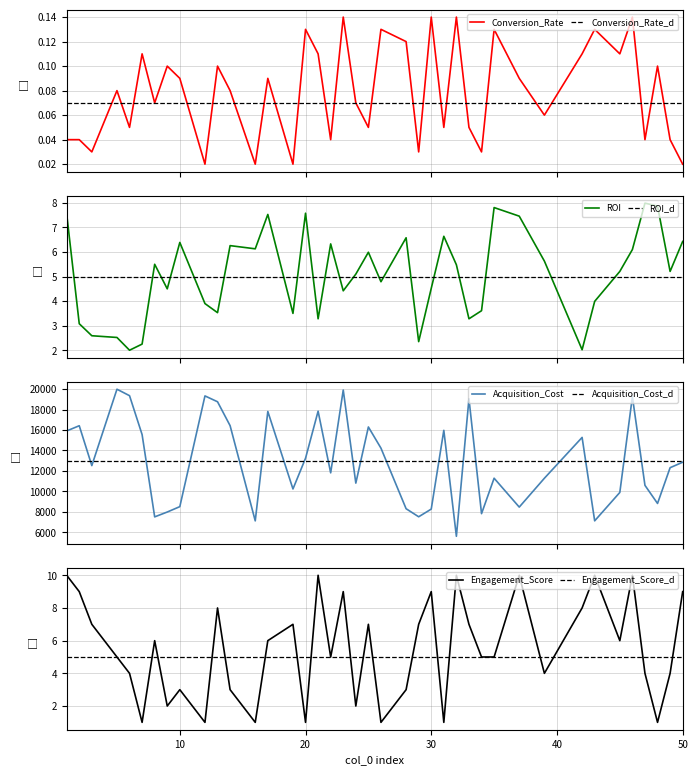

Is the value of Conversion_Rate at 22 greater than the value of ROI at 43?

No